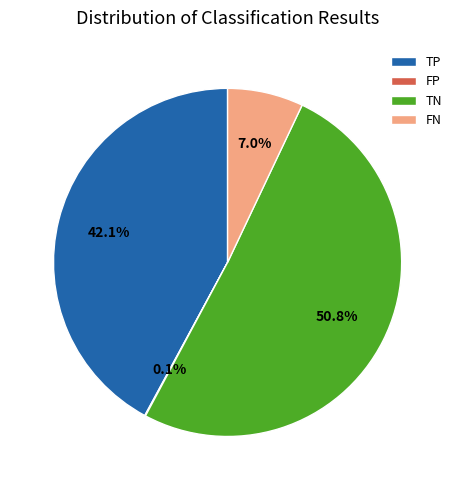

Approximately how many times larger is the value at TN compared to TP?

1.2